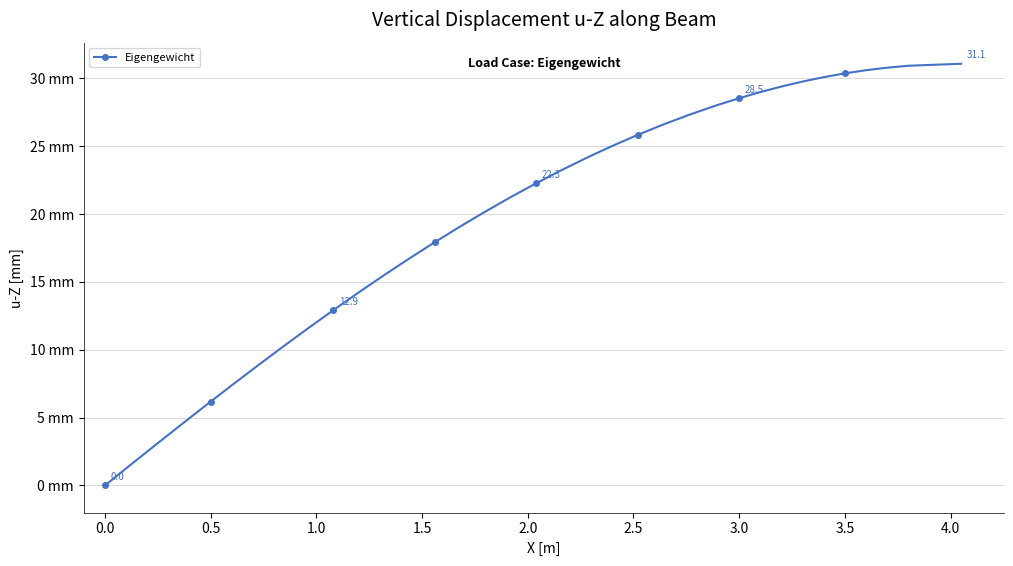

True or false: there are more than 0 points higher than both neighbors.

False